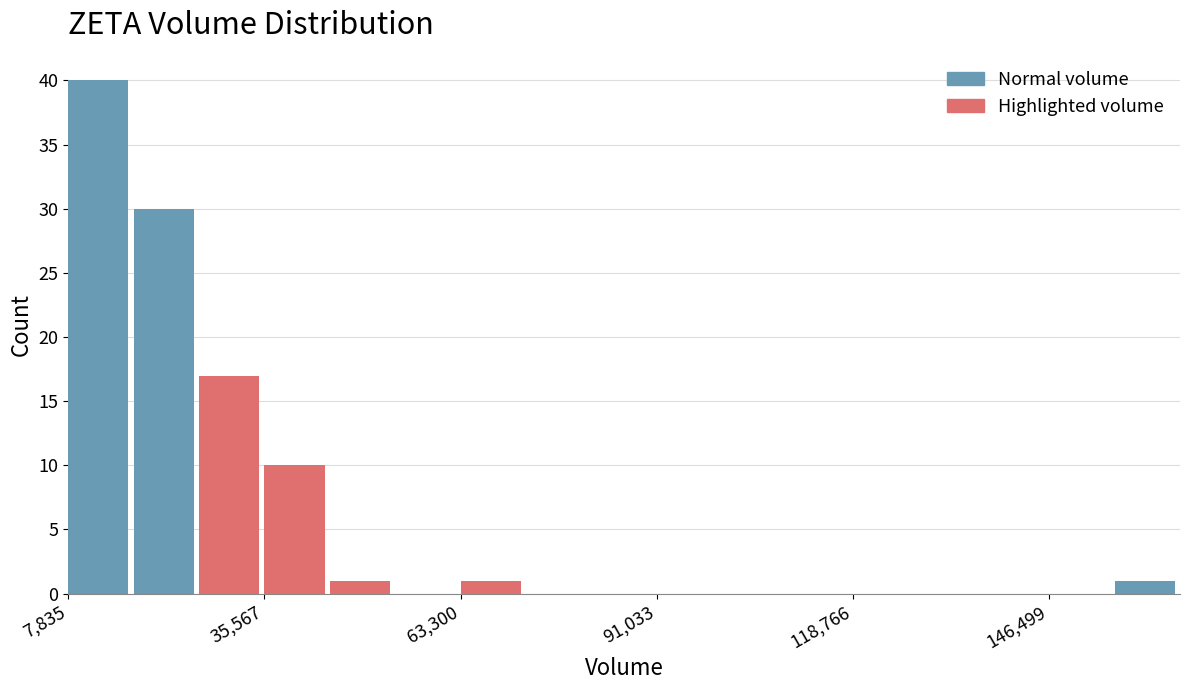

Around what value on the x-axis is the tallest bar? Give the approximate position of its centre, as read against the axis.

10000